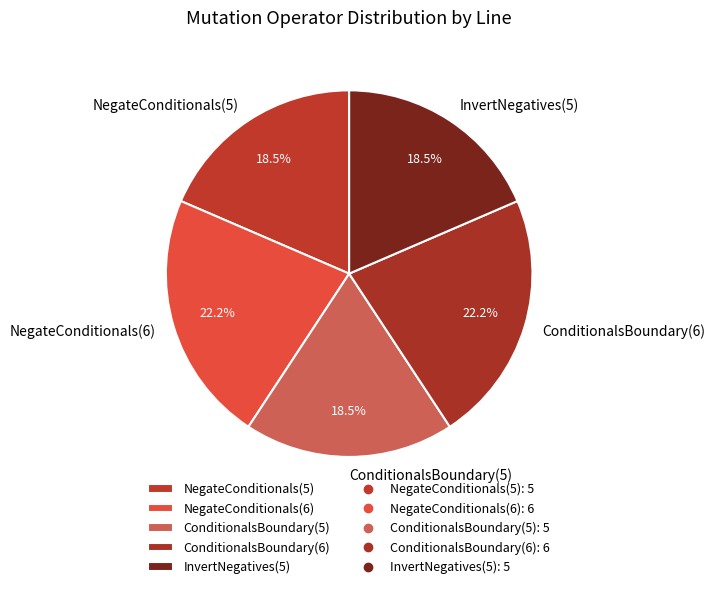

How many segments does this pie chart have?

5